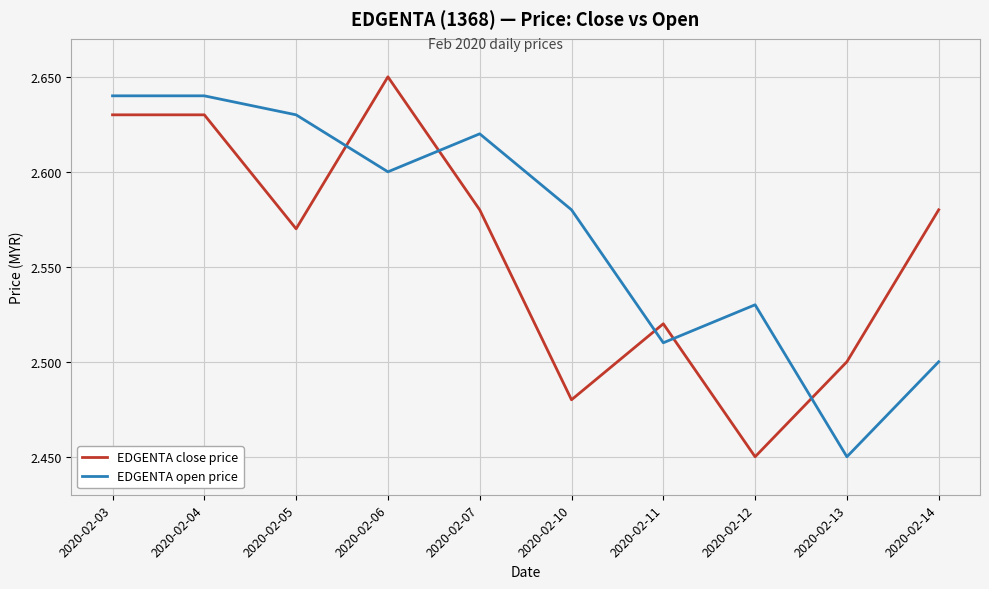

Which category has the lowest value in the EDGENTA close price series?

2020-02-12